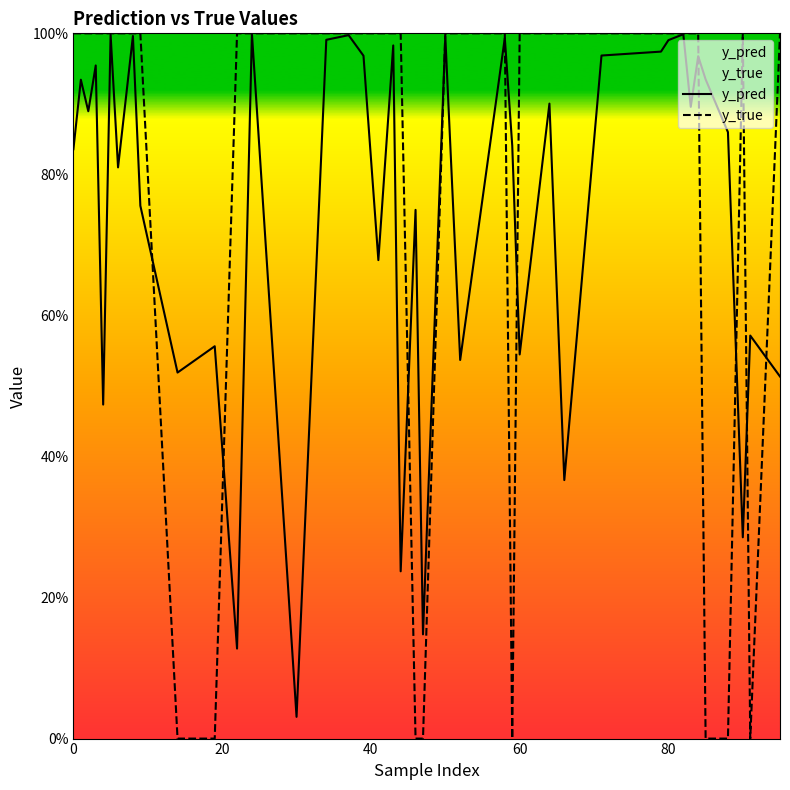

How many y_true values are between 1 and 2?

32